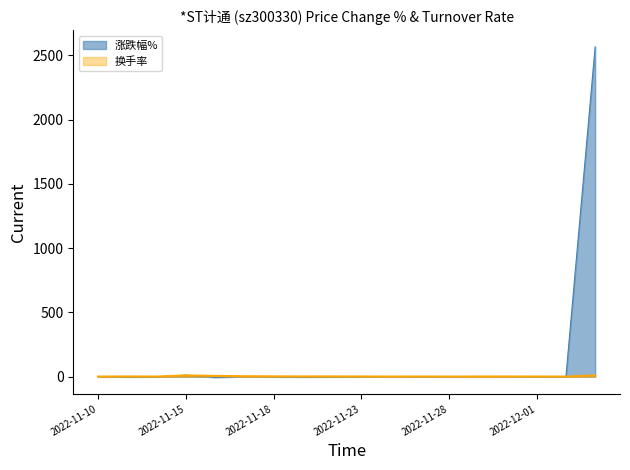

Reading right to left, what are all the values shown in this chart?

涨跌幅%: 2567.0	-0.3	-0.3	1.4	2.1	0.0	-0.7	1.1	-0.9	-1.2	-2.0	-1.0	1.2	-4.8	12.6	-1.1	-1.6	0.9
换手率: 10.3	1.3	1.7	1.9	1.6	1.4	1.8	1.5	1.9	2.4	2.3	3.0	4.0	6.4	10.1	1.5	2.1	1.3